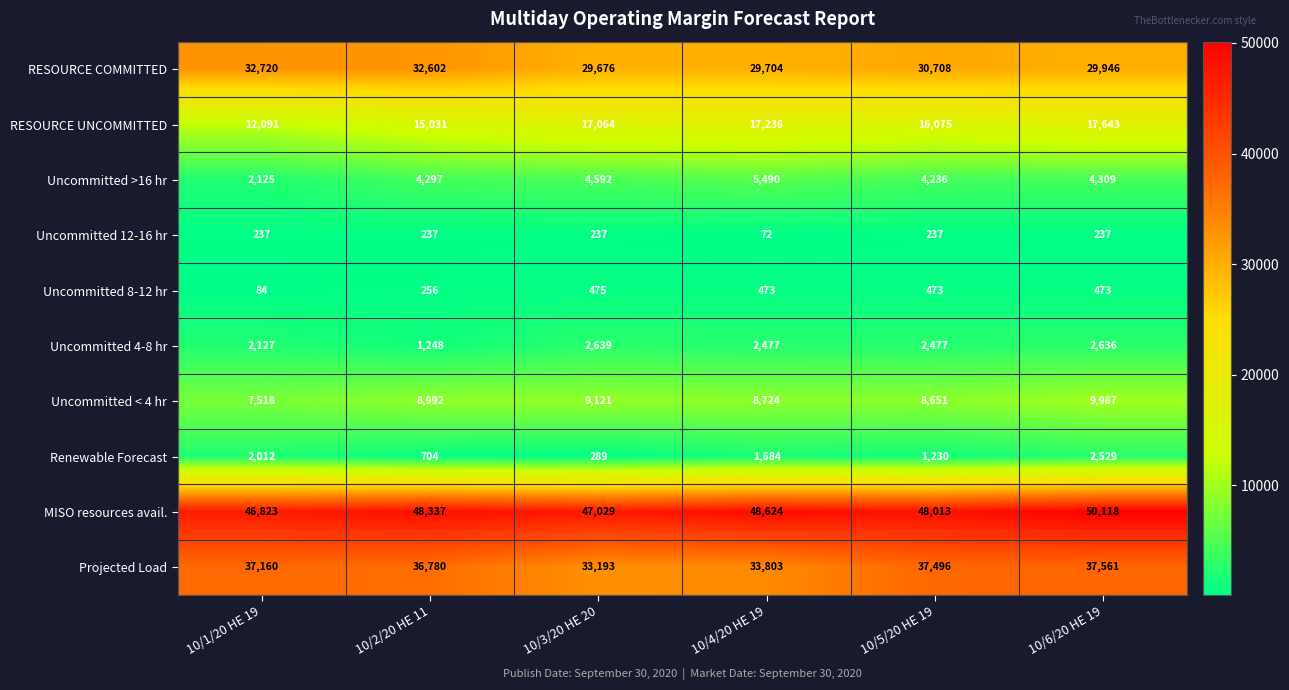

What is the smallest value displayed?

72